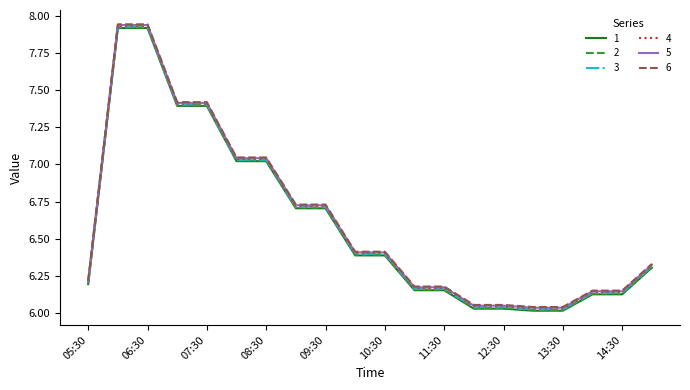

What is the sum of all 2 values?

132.1